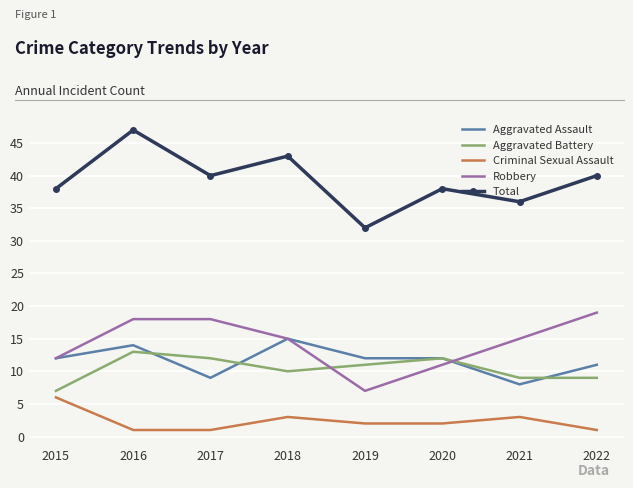

The Criminal Sexual Assault series shows 2 at 2020. True or false?

True